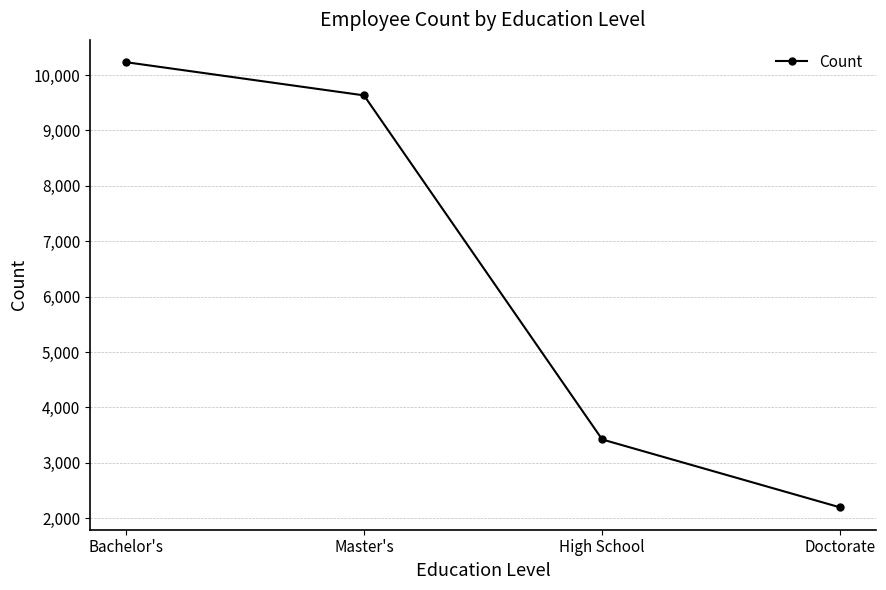

How many values are below 9634?

2